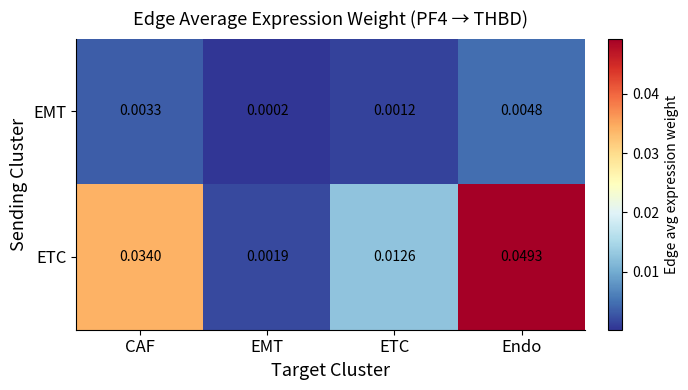

Is the value of ETC at EMT greater than the value of EMT at CAF?

No